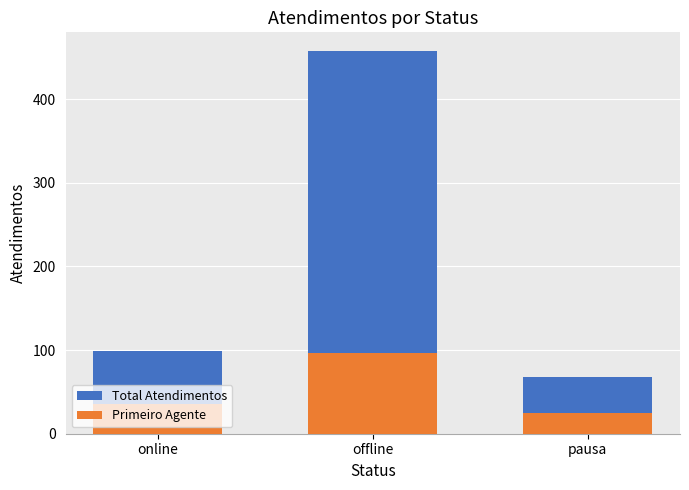

What is the value of the Primeiro Agente bar at the 1st from the left?

35